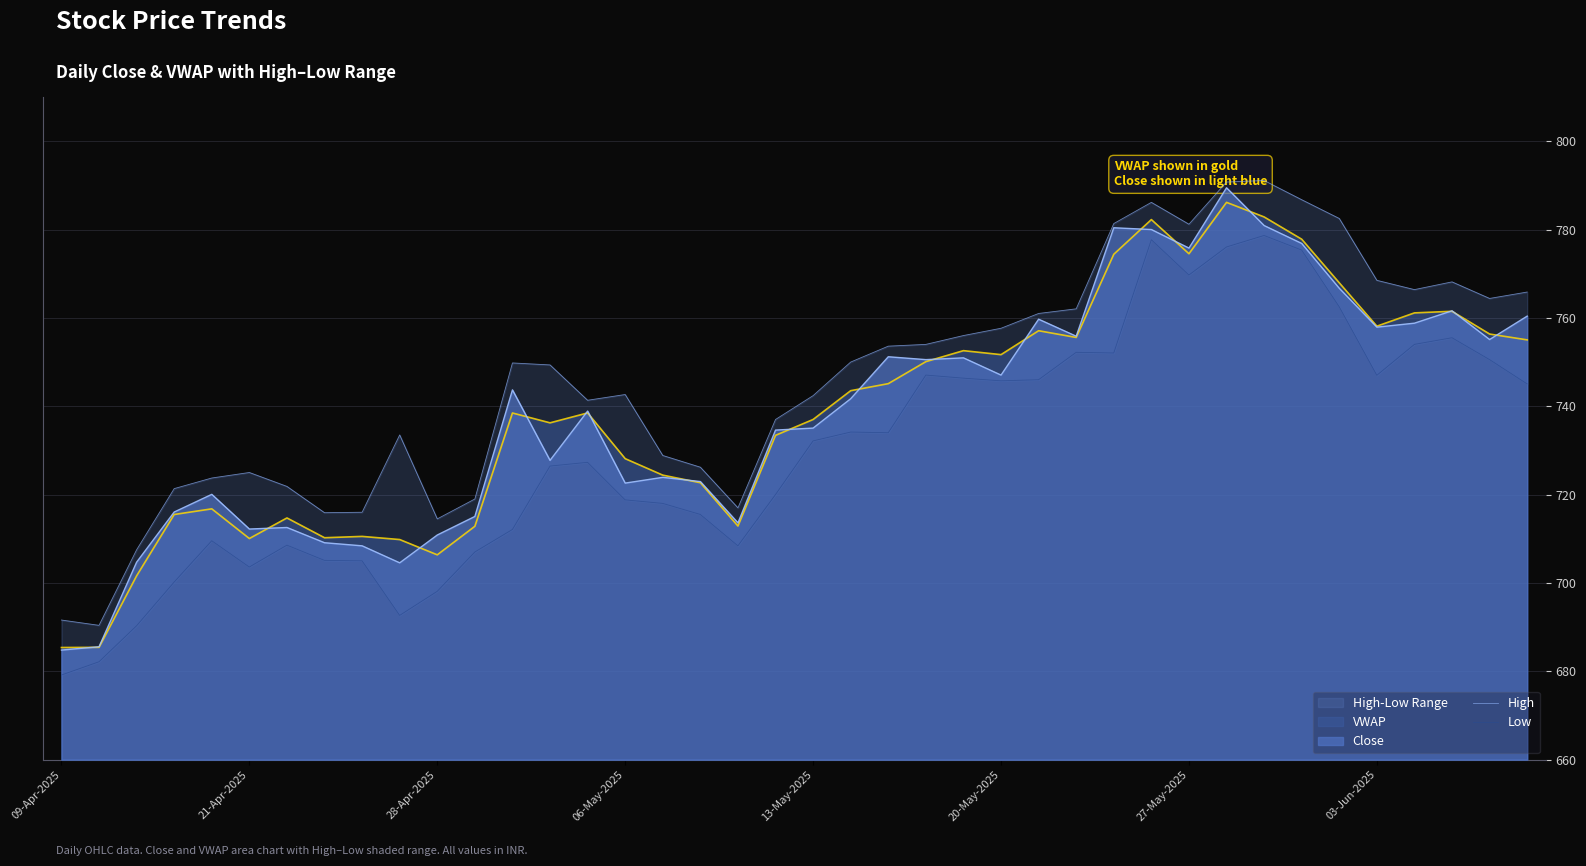

The value of Close at 21-Apr-2025 is 712.2. True or false?

True